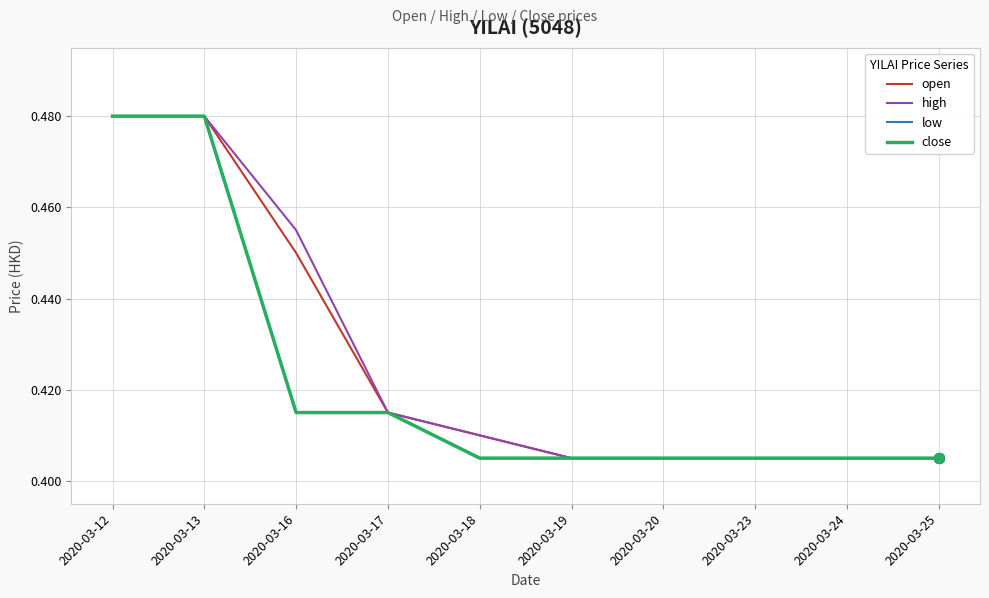

What is the total value across all series at 2020-03-25?

1.6